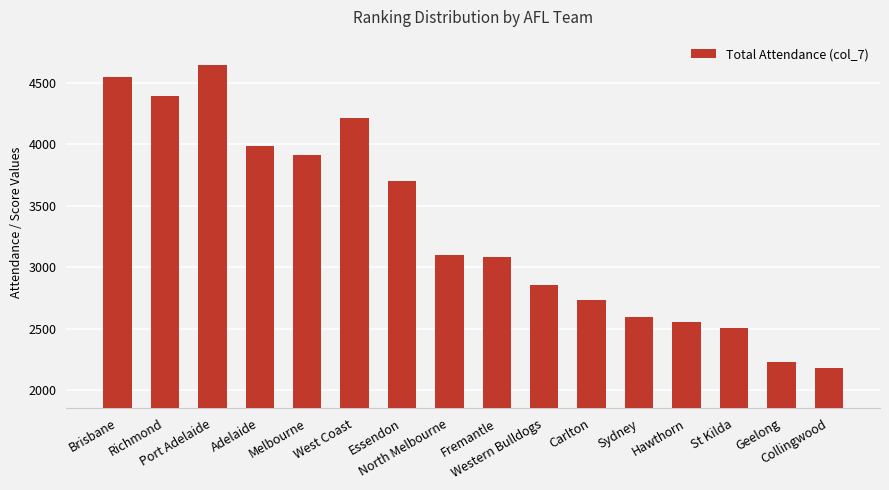

What is the greatest value displayed?

4644